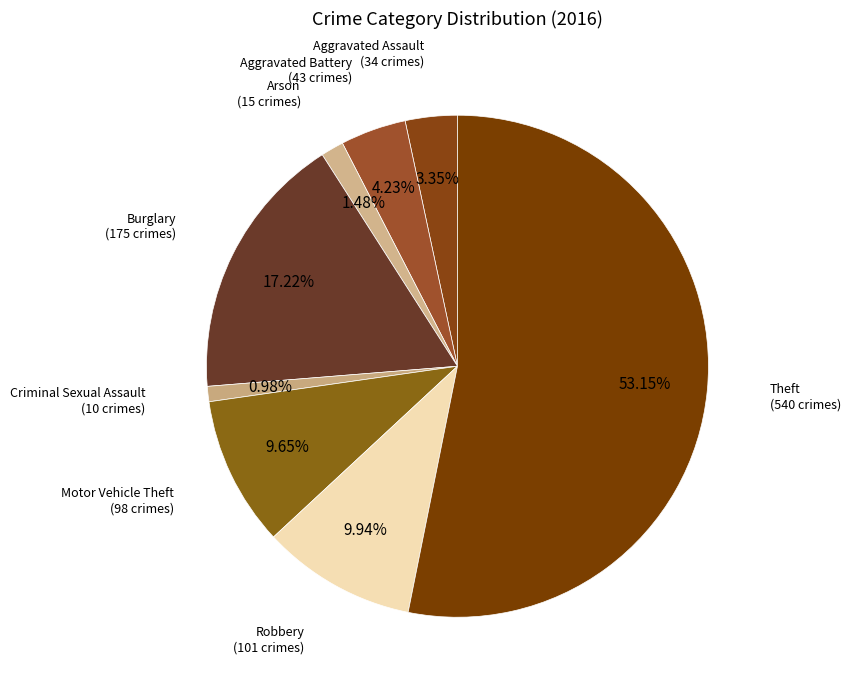

Does Theft account for over 50% of the chart?

Yes